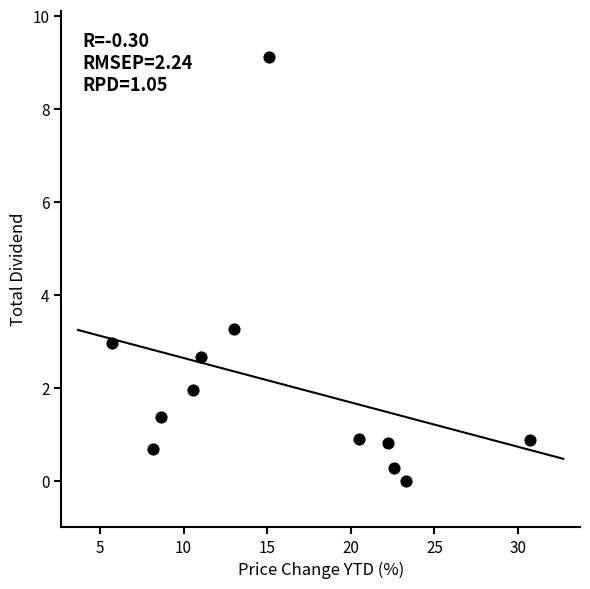

What Y value in the scatter plot is closest to 4?

3.3